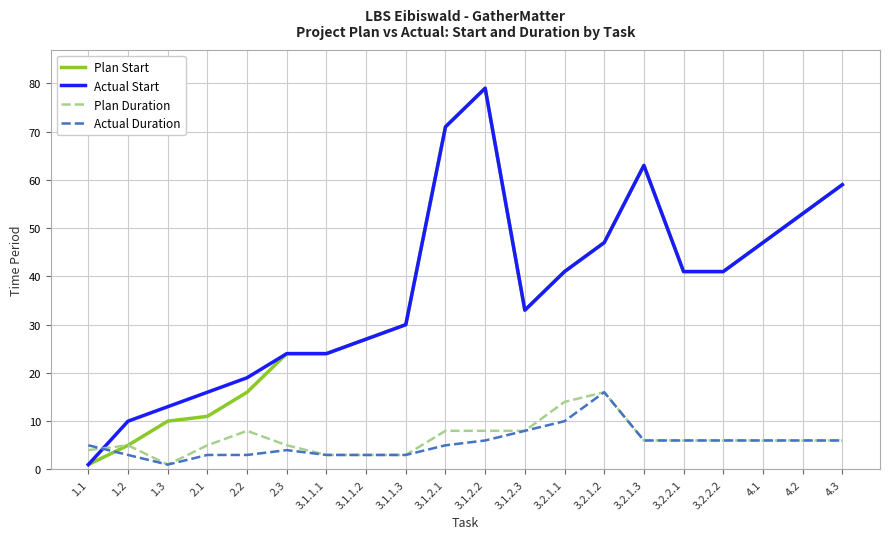

What is the spread (max minus min) of values at 3.1.2.2?

73